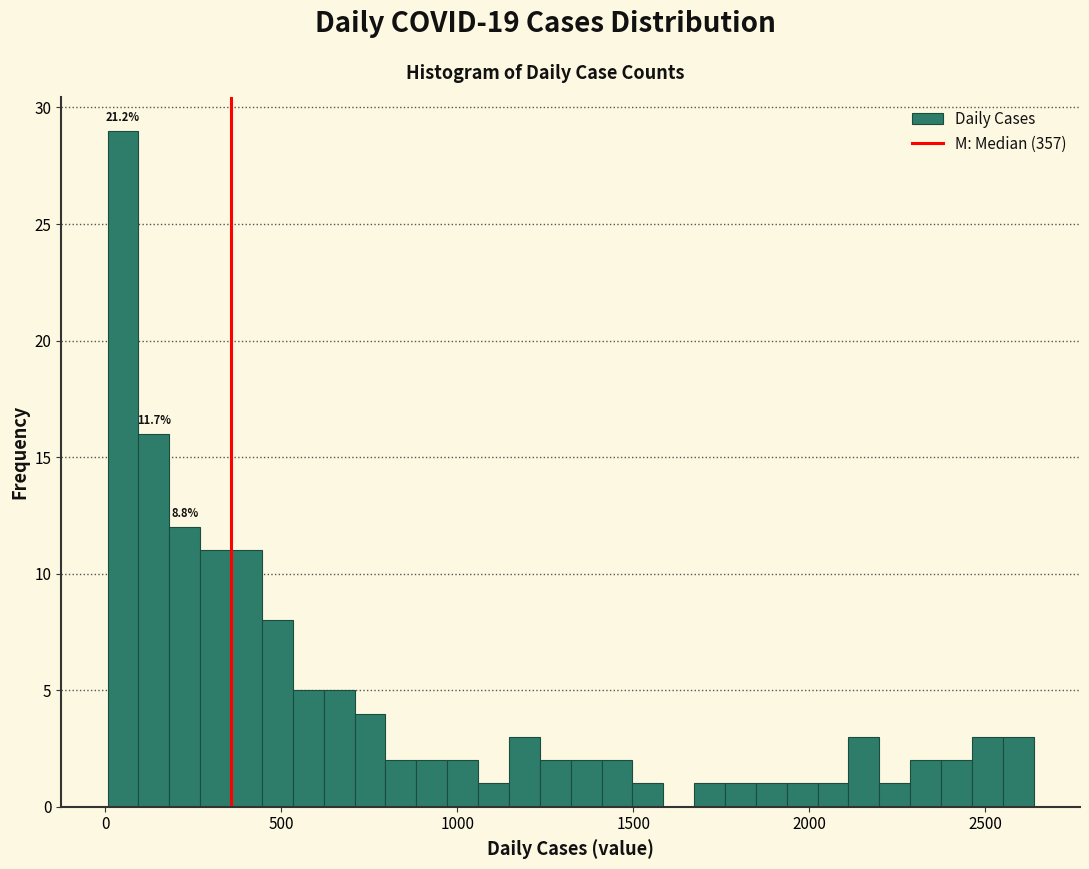

Read against the x-axis, roughly where is the centre of the tallest bar?

50